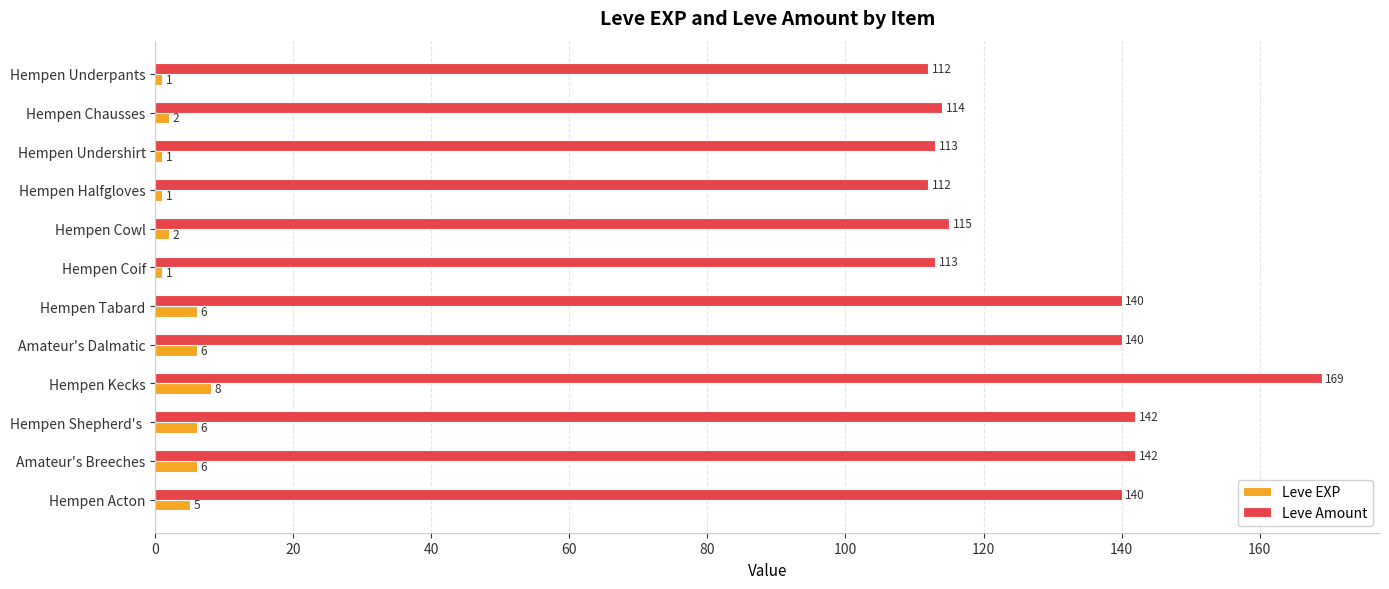

What is the average value of the Leve Amount series?

129